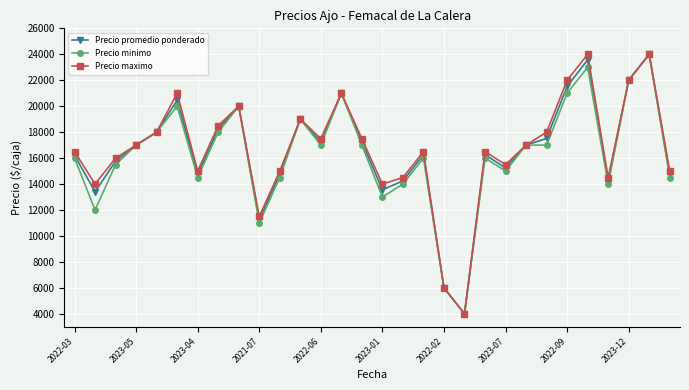

True or false: Precio maximo has more than 1 interior local peaks.

True